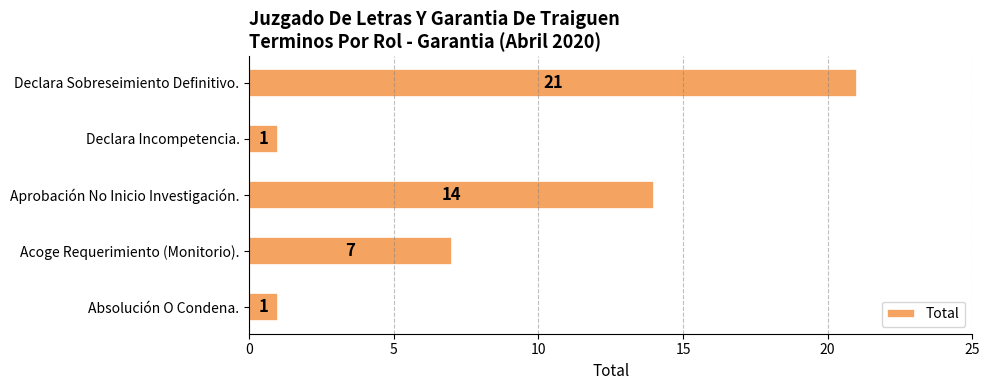

Reading bottom to top, extract all data points from this chart.

Absolución O Condena.=1	Acoge Requerimiento (Monitorio).=7	Aprobación No Inicio Investigación.=14	Declara Incompetencia.=1	Declara Sobreseimiento Definitivo.=21